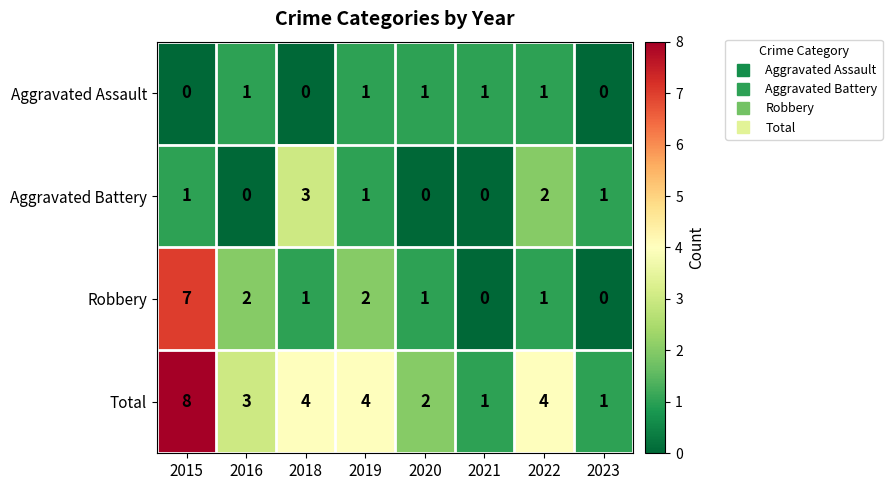

What is the sum of all Robbery values?

14